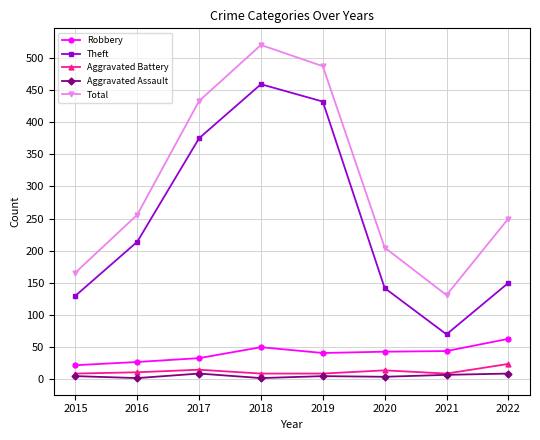

Count the Robbery values in the range 33 to 50.

5